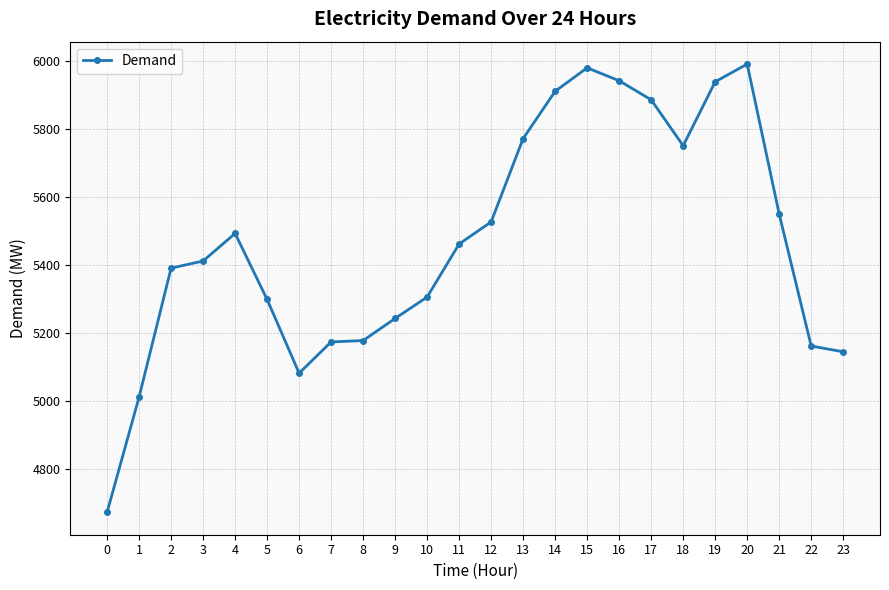

What is the smallest value displayed?

4673